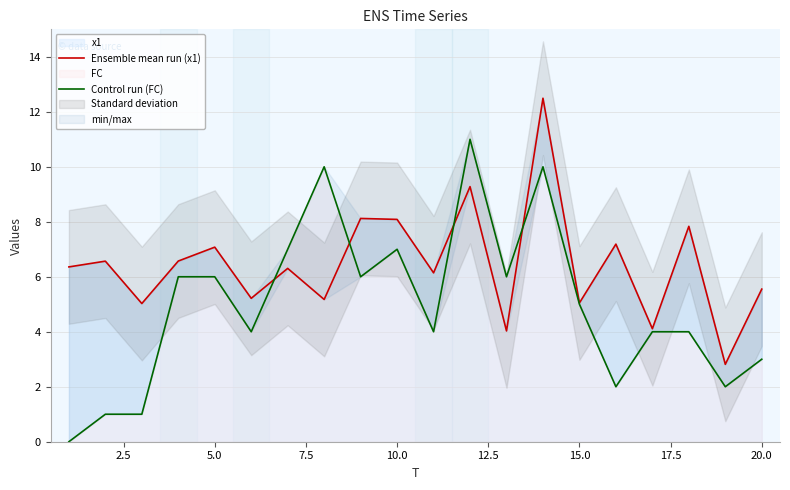

True or false: Control run (FC) and Ensemble mean run (x1) cross at least once.

True